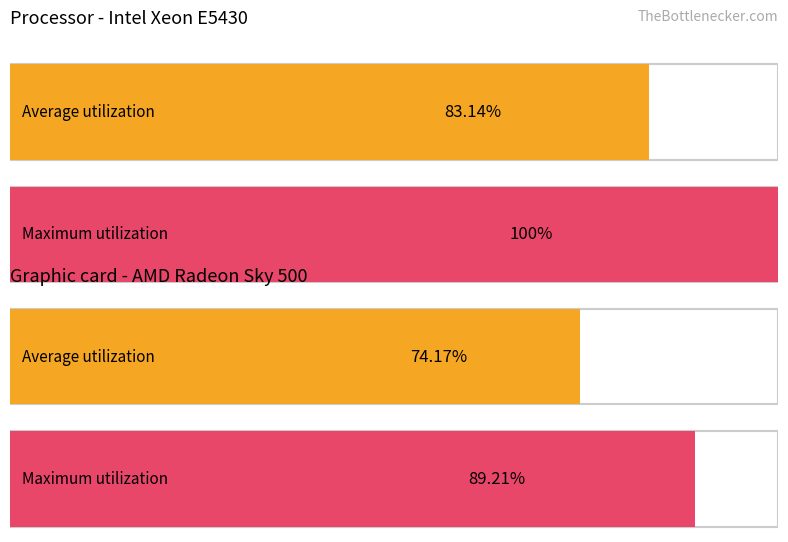

Reading left to right, extract all data points from this chart.

Average utilization - Processor: 0=83.1	1=0.0	2=0.0	3=0.0
Maximum utilization - Processor: 0=0.0	1=100.0	2=0.0	3=0.0
Average utilization - GPU: 0=0.0	1=0.0	2=74.2	3=0.0
Maximum utilization - GPU: 0=0.0	1=0.0	2=0.0	3=89.2